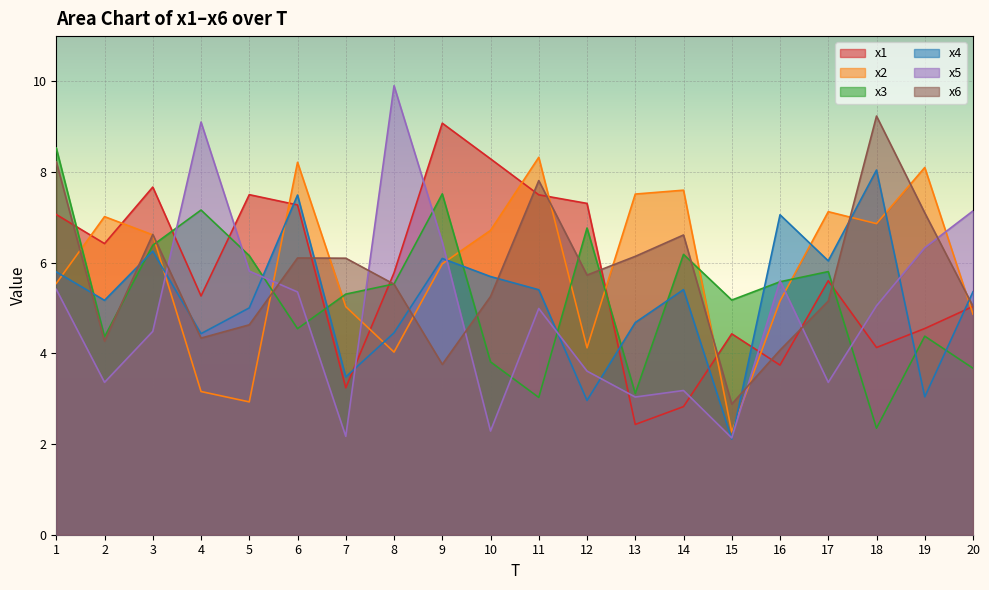

How many values in the x5 series exceed 5?

10